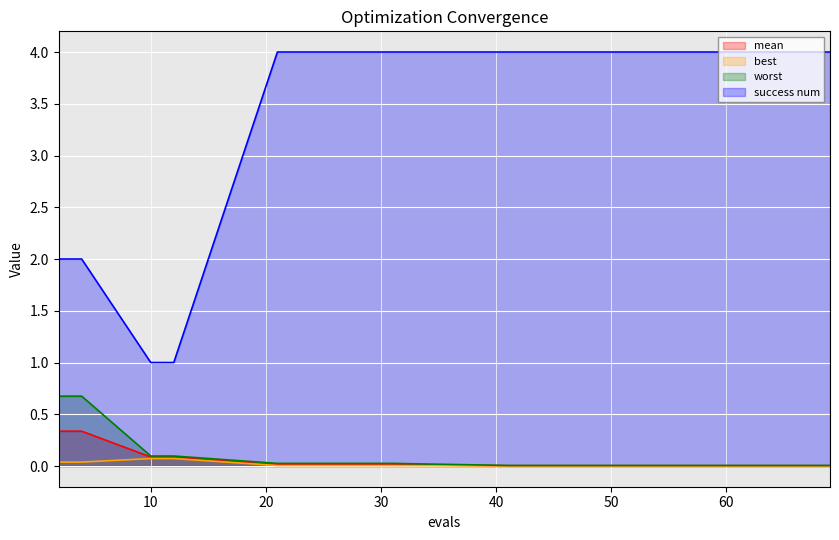

What is the difference between the maximum and second lowest values in the best series?

0.1